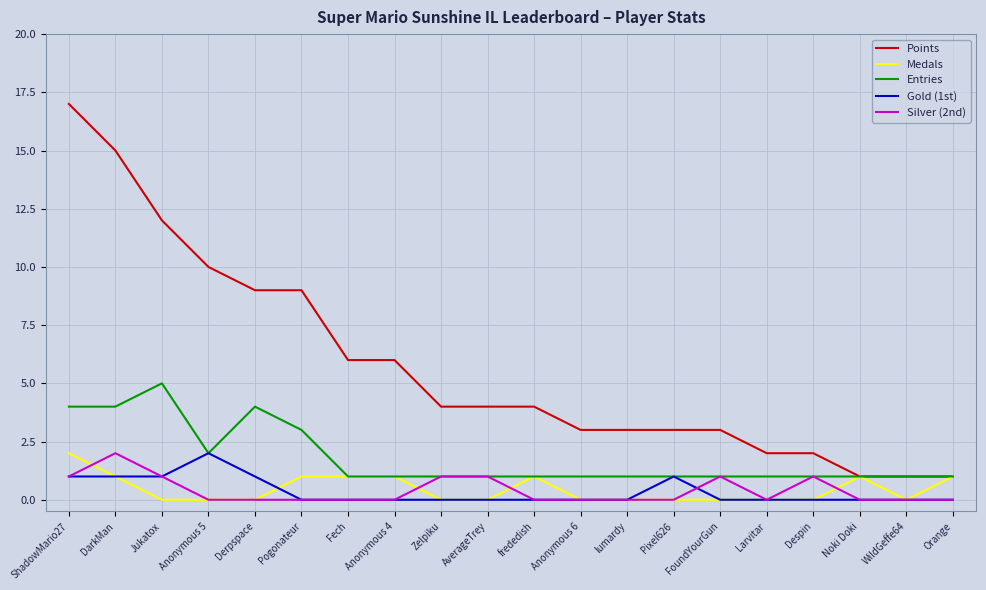

Which category has the highest value across all series?

ShadowMario27